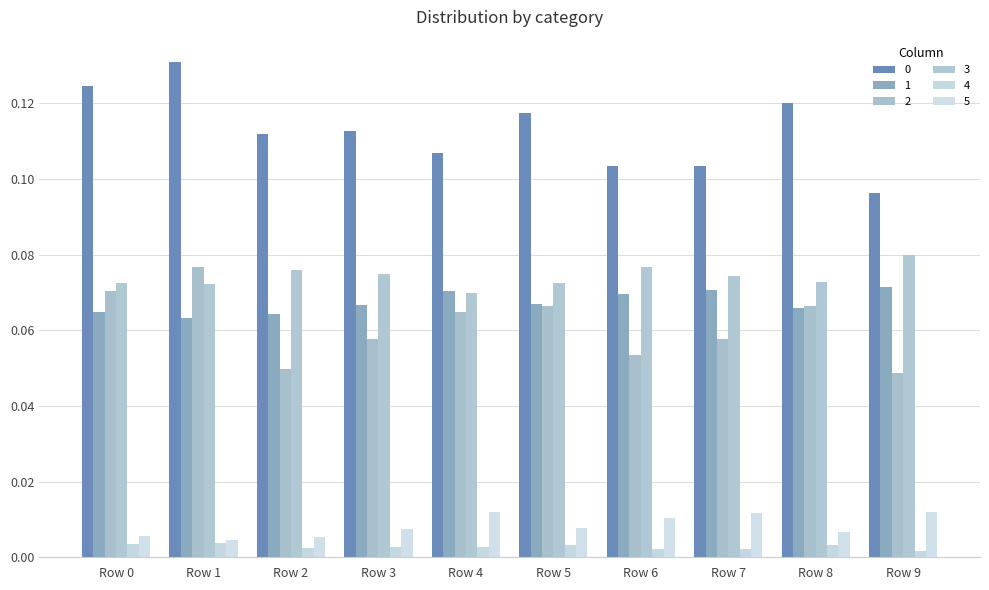

True or false: 0 has a value of 0.1 at Row 7.

True